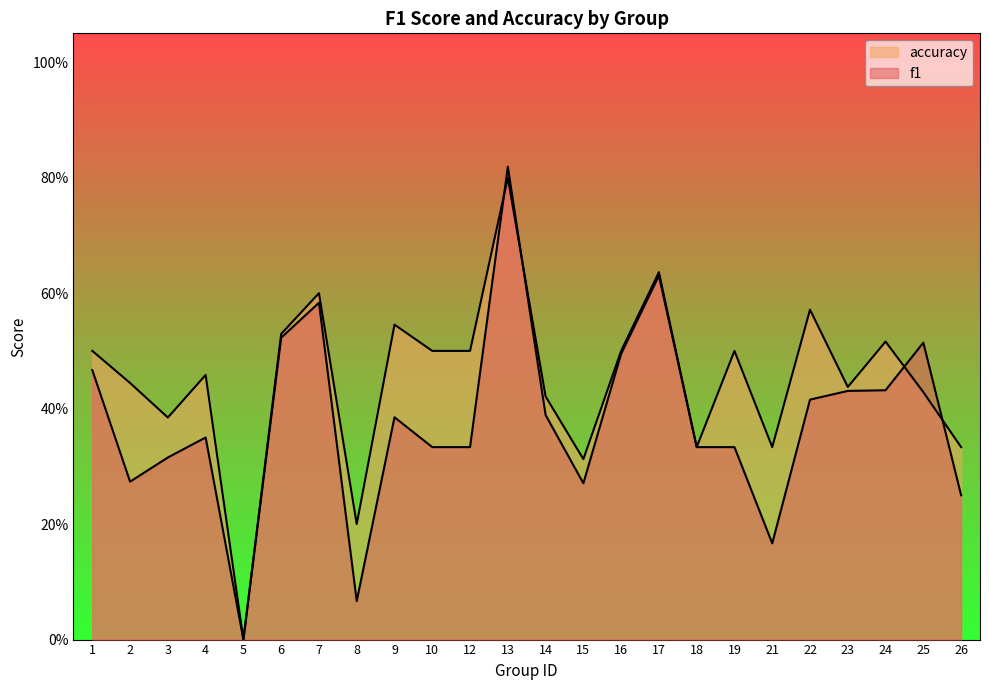

Reading left to right, extract all data points from this chart.

f1: 1=0.5	2=0.3	3=0.3	4=0.4	5=0.0	6=0.5	7=0.6	8=0.1	9=0.4	10=0.3	12=0.3	13=0.8	14=0.4	15=0.3	16=0.5	17=0.6	18=0.3	19=0.3	21=0.2	22=0.4	23=0.4	24=0.4	25=0.5	26=0.2
accuracy: 1=0.5	2=0.4	3=0.4	4=0.5	5=0.0	6=0.5	7=0.6	8=0.2	9=0.5	10=0.5	12=0.5	13=0.8	14=0.4	15=0.3	16=0.5	17=0.6	18=0.3	19=0.5	21=0.3	22=0.6	23=0.4	24=0.5	25=0.4	26=0.3